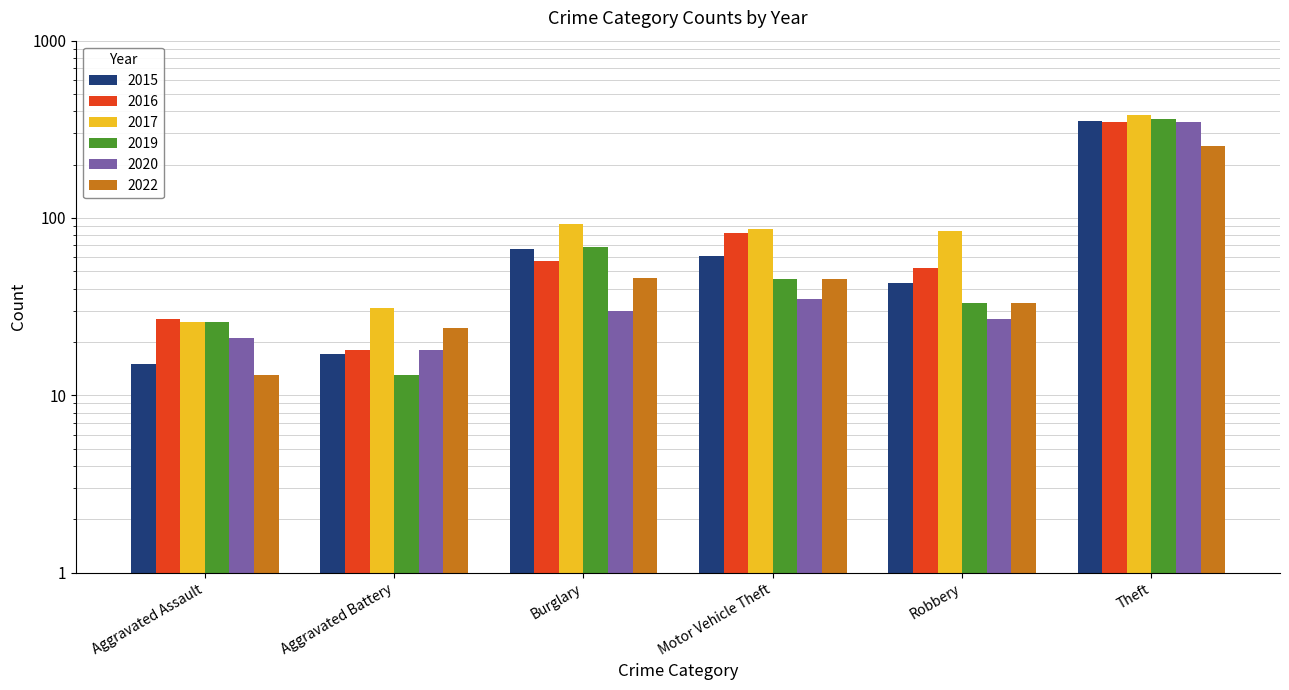

Read the 2016 value at Aggravated Assault.

27